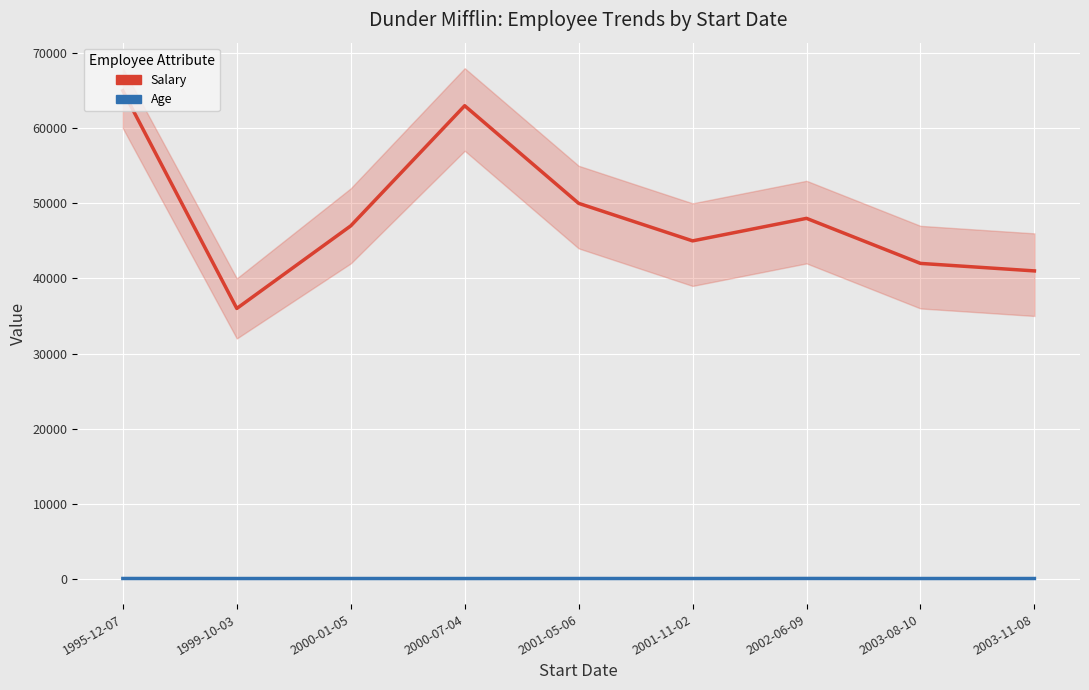

In Age, how many points are higher than both neighbors (excluding endpoints)?

3